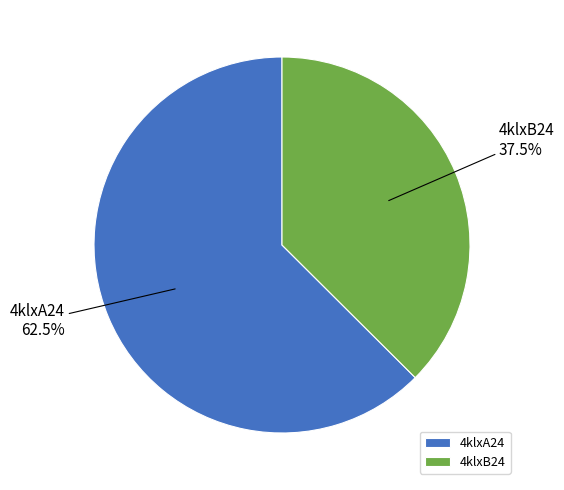

To the nearest percent, what is the average slice percentage?

50%